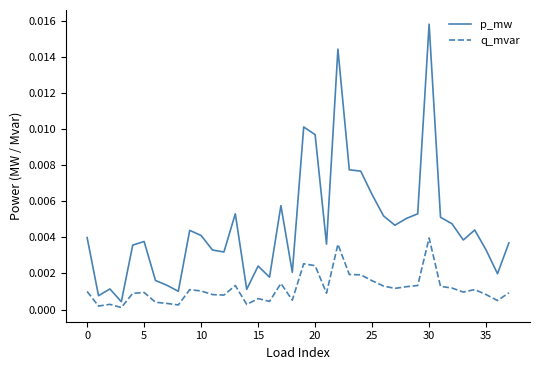

Which series has the widest spread of values?

p_mw